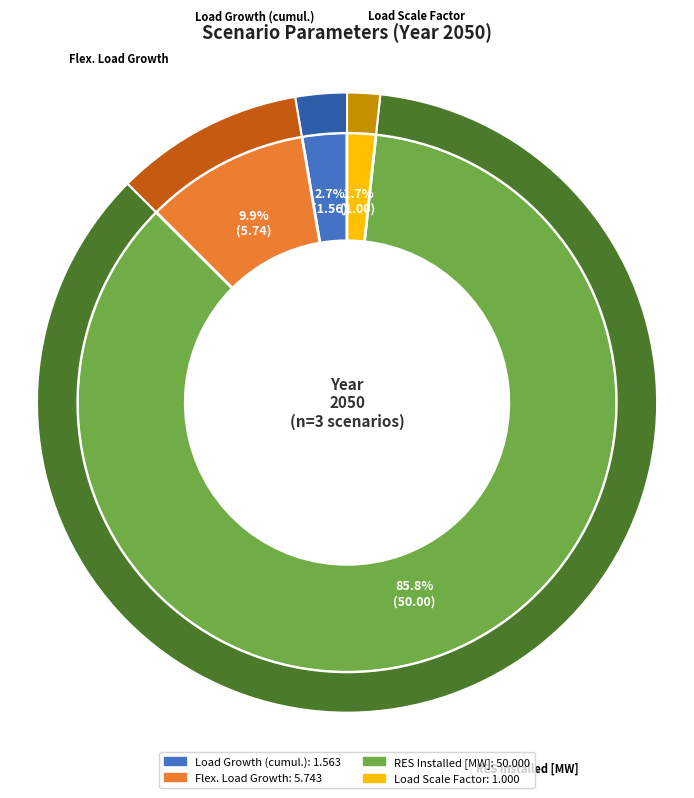

Rank the categories by value from highest to lowest.

RES Installed [MW], Flex. Load Growth, Load Growth (cumul.), Load Scale Factor